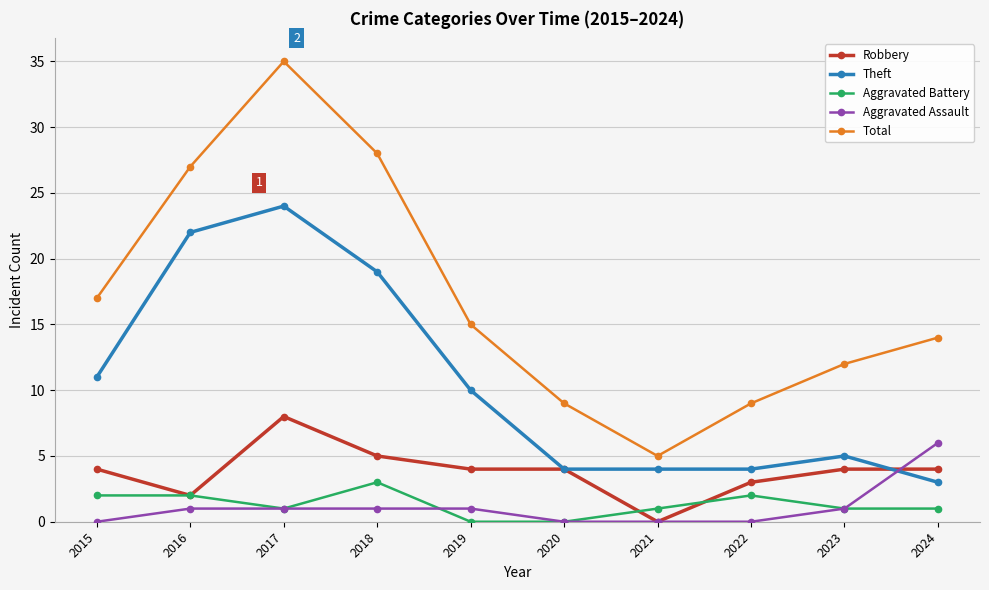

What is the sum of the Theft values at 2019 and 2024?

13